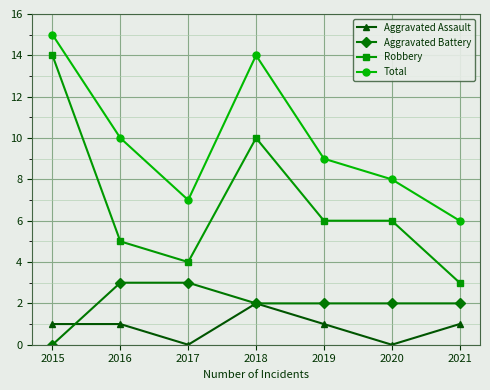

True or false: Robbery has more than 2 interior local peaks.

False